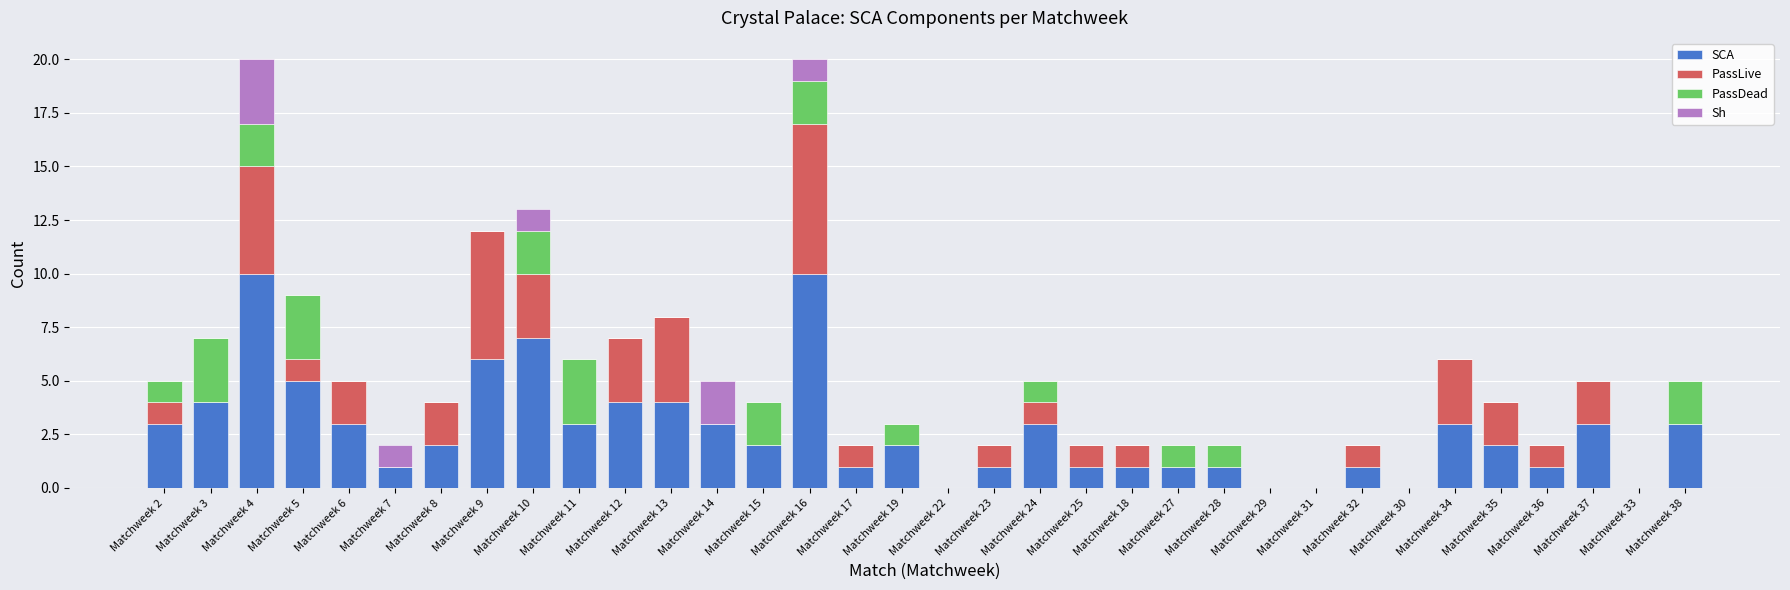

Are the bars grouped side by side (vs. stacked)?

No